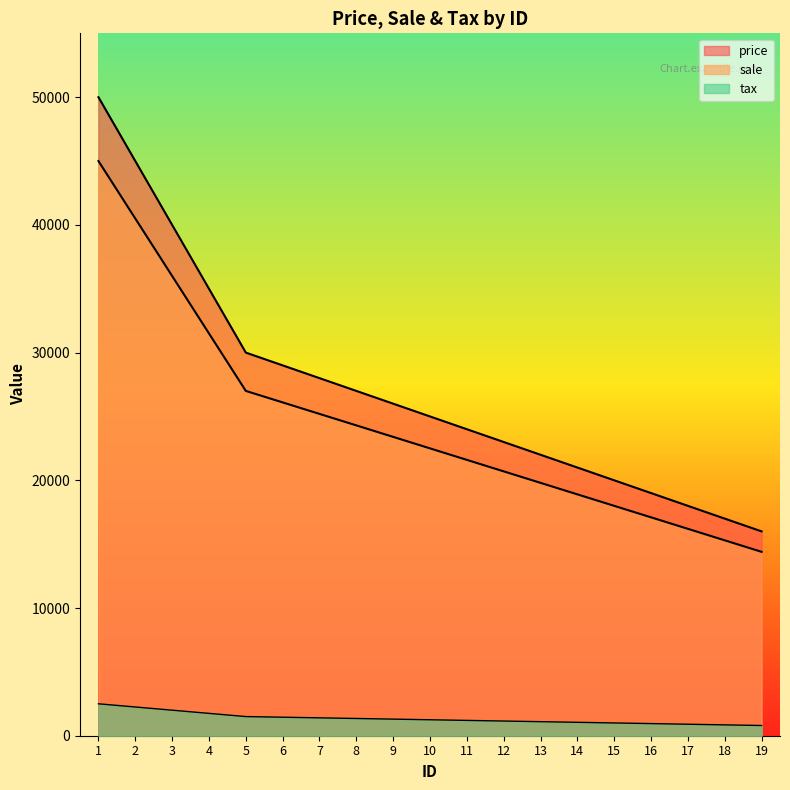

What is the sum of all tax values?

25750